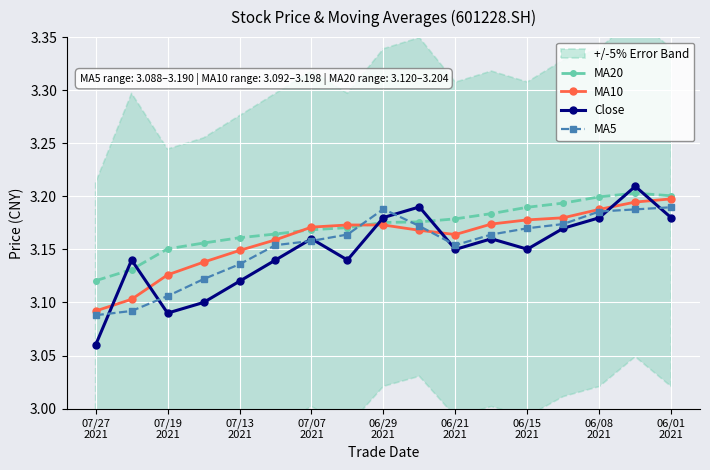

Count the Close values in the range 3 to 4.

17